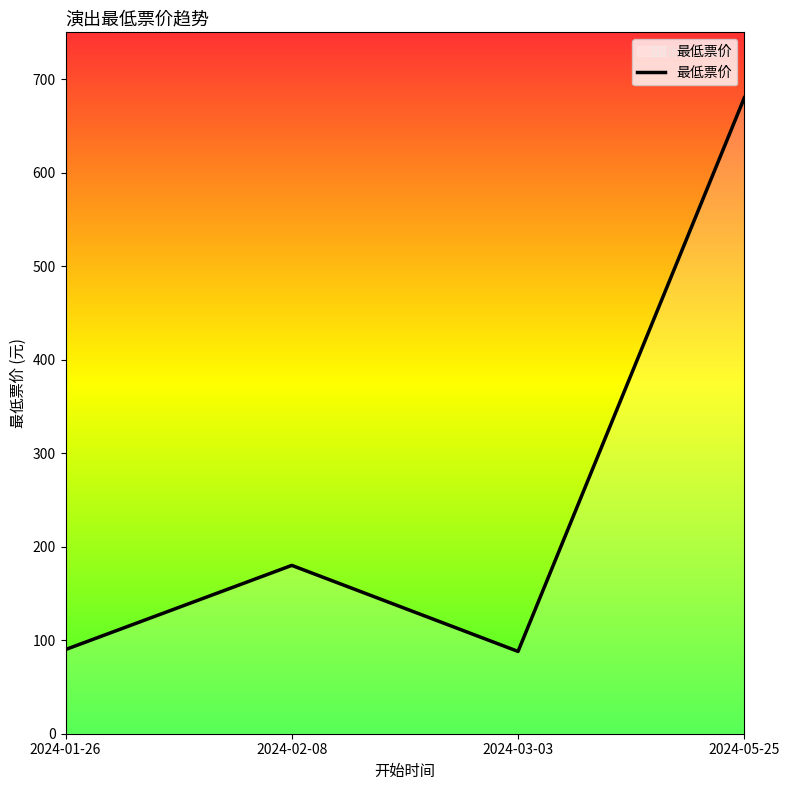

What is the change in value from 2024-02-08 to 2024-03-03?

-92